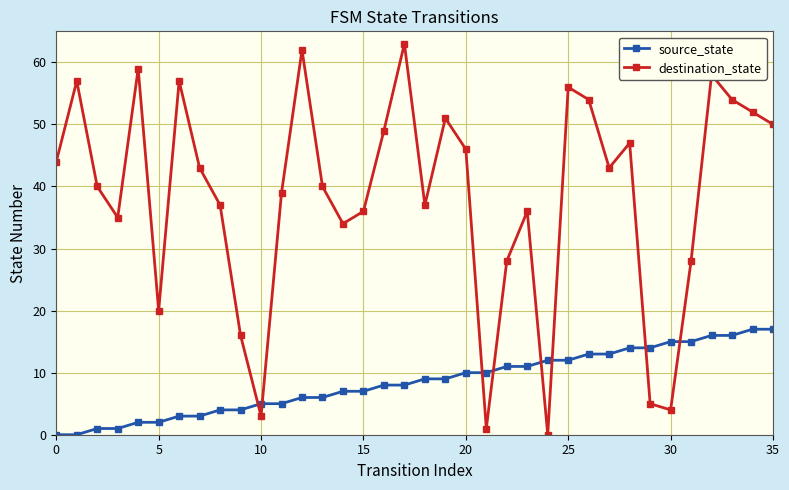

Which series has the widest spread of values?

destination_state